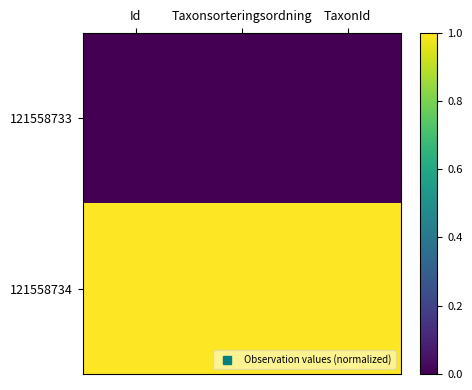

Rank the series by their maximum value, from lowest to highest.

121558733, 121558734